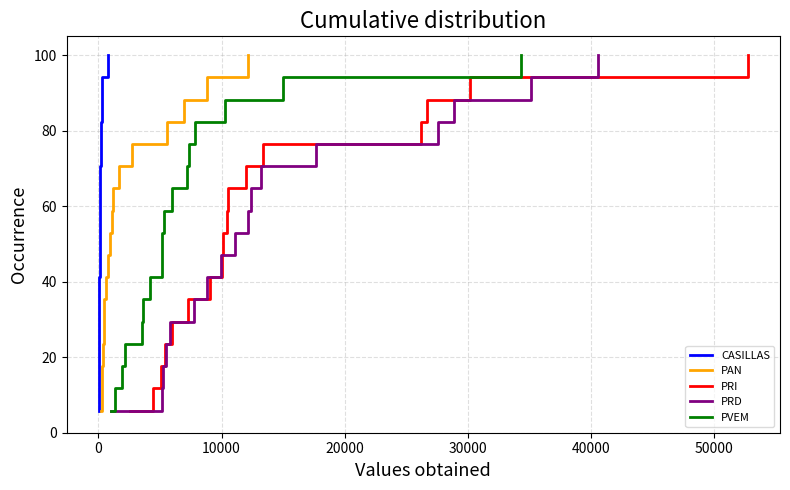

What is the lowest value of the PRI series?

5.9